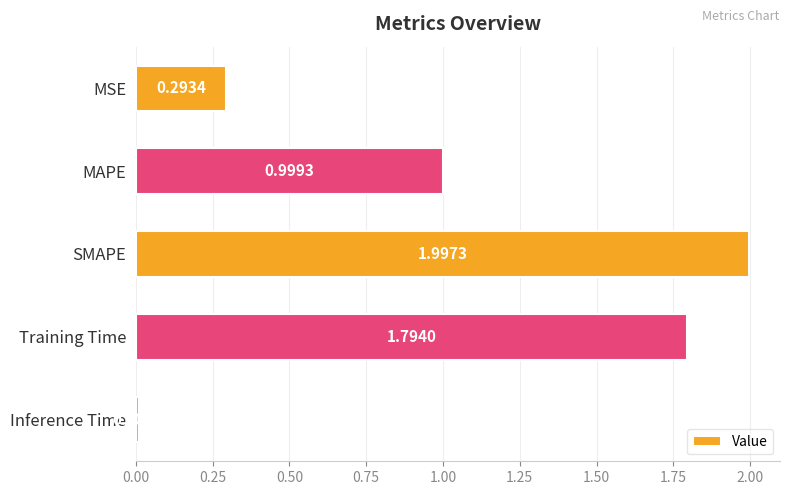

What is the label of the 2nd bar from the top?

MAPE